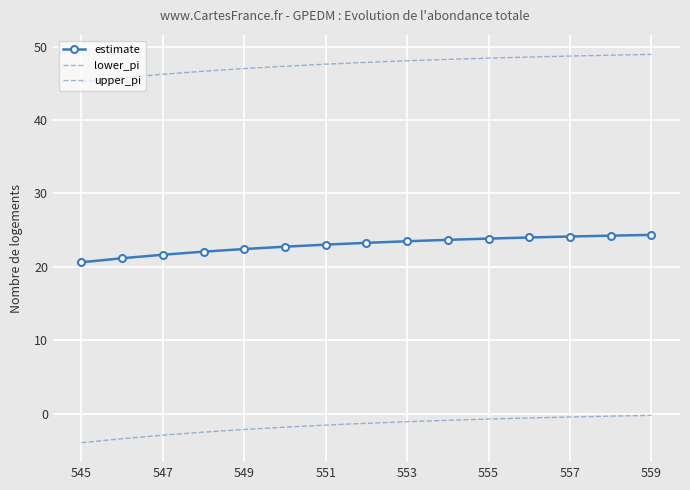

How many data points in lower_pi are less than -1?

9